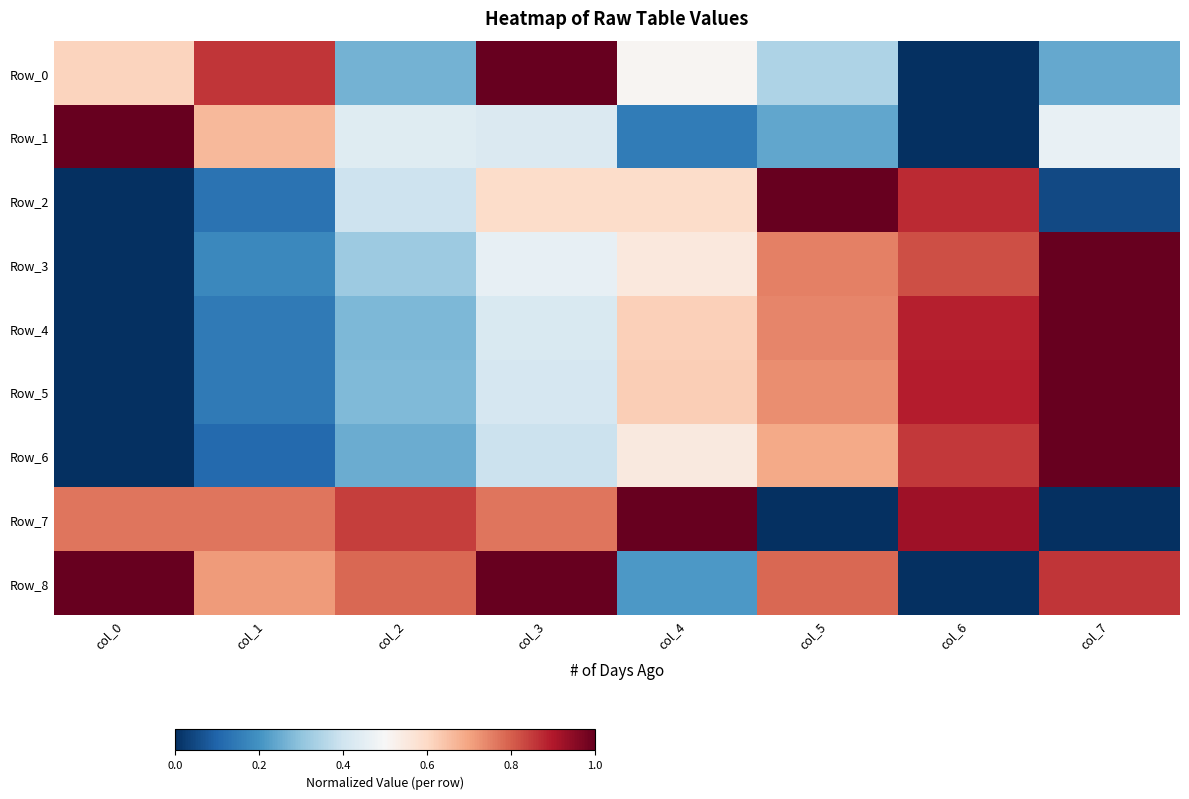

Reading right to left, transcribe all the data shown in this chart.

Row_0: col_7=0.2	col_6=0.0	col_5=0.3	col_4=0.5	col_3=1.0	col_2=0.3	col_1=0.9	col_0=0.6
Row_1: col_7=0.5	col_6=0.0	col_5=0.2	col_4=0.2	col_3=0.4	col_2=0.4	col_1=0.7	col_0=1.0
Row_2: col_7=0.1	col_6=0.9	col_5=1.0	col_4=0.6	col_3=0.6	col_2=0.4	col_1=0.1	col_0=0.0
Row_3: col_7=1.0	col_6=0.8	col_5=0.8	col_4=0.6	col_3=0.5	col_2=0.3	col_1=0.2	col_0=0.0
Row_4: col_7=1.0	col_6=0.9	col_5=0.7	col_4=0.6	col_3=0.4	col_2=0.3	col_1=0.1	col_0=0.0
Row_5: col_7=1.0	col_6=0.9	col_5=0.7	col_4=0.6	col_3=0.4	col_2=0.3	col_1=0.1	col_0=0.0
Row_6: col_7=1.0	col_6=0.9	col_5=0.7	col_4=0.5	col_3=0.4	col_2=0.3	col_1=0.1	col_0=0.0
Row_7: col_7=0.0	col_6=0.9	col_5=0.0	col_4=1.0	col_3=0.8	col_2=0.8	col_1=0.8	col_0=0.8
Row_8: col_7=0.9	col_6=0.0	col_5=0.8	col_4=0.2	col_3=1.0	col_2=0.8	col_1=0.7	col_0=1.0